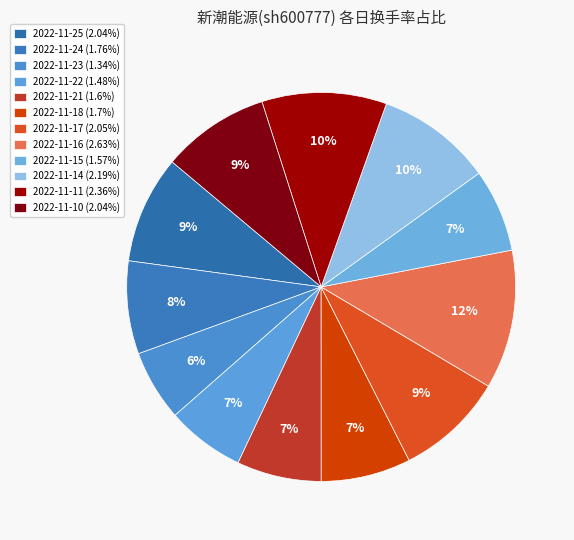

What is the change in value from 2022-11-25 to 2022-11-18?

-0.3